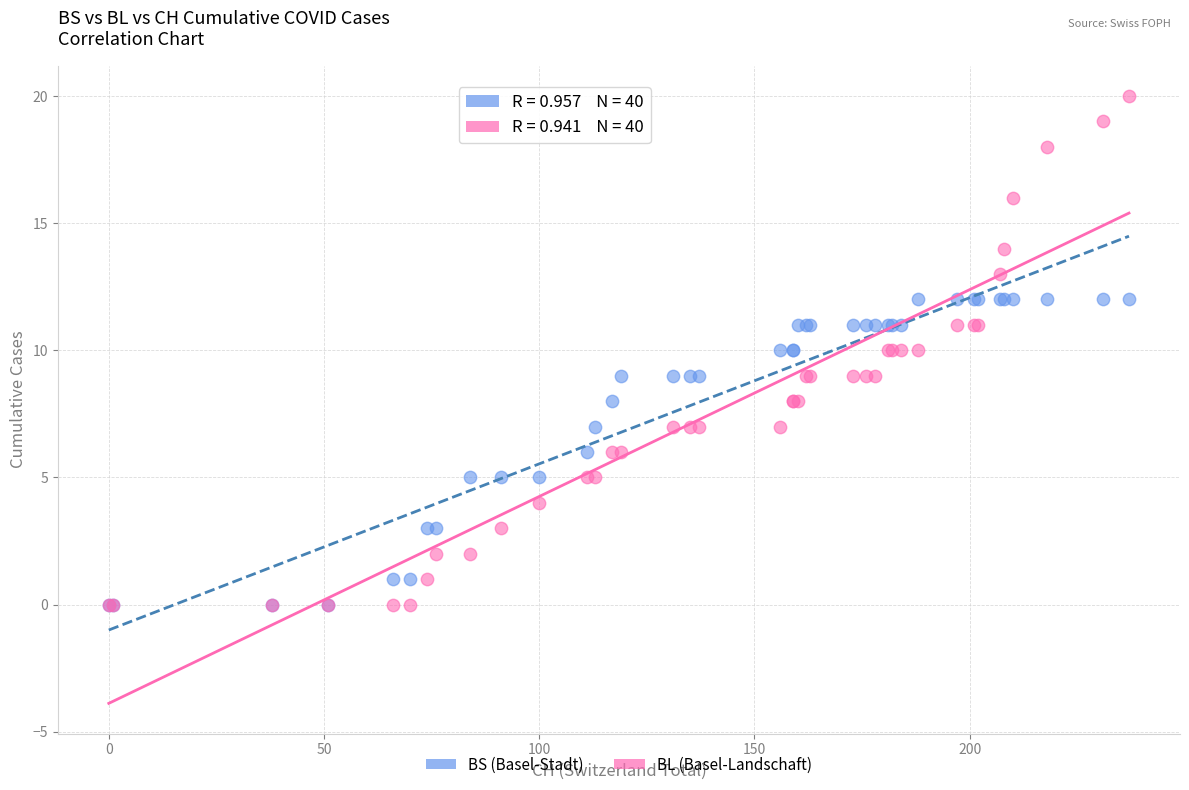

What are all the series names shown in the legend?

BS (Basel-Stadt), BL (Basel-Landschaft)